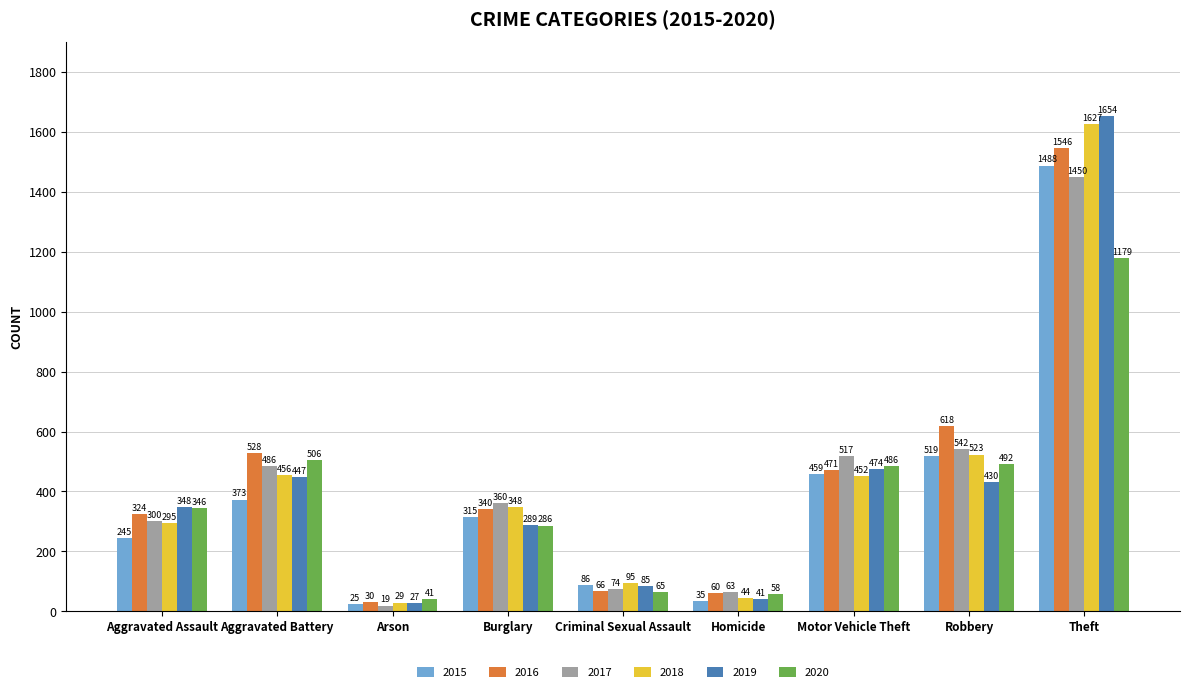

What is the sum of all 2020 values?

3459